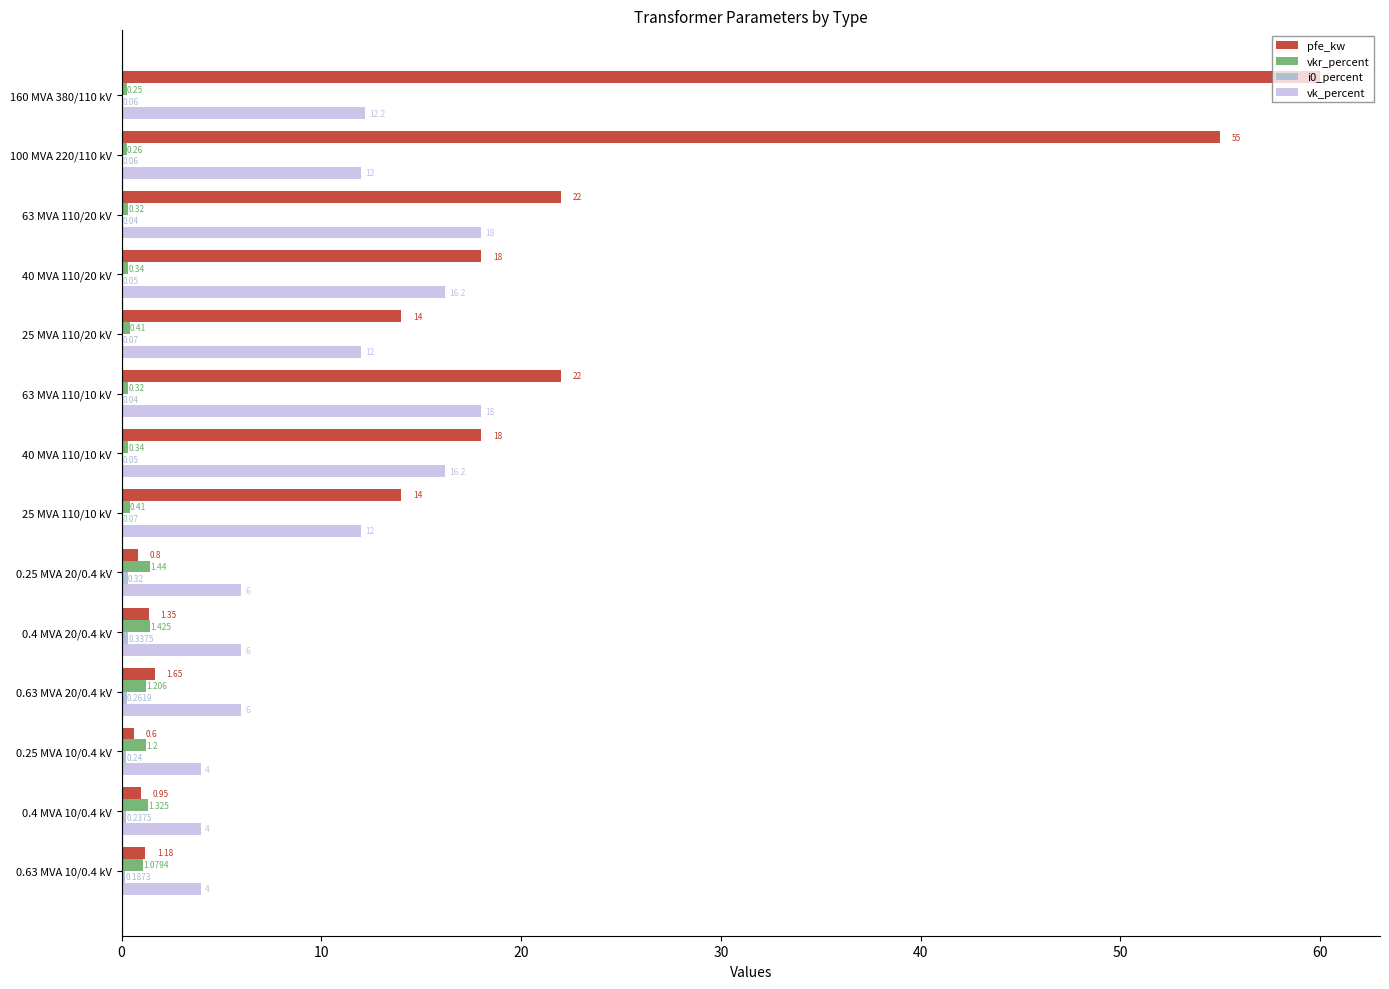

How many categories are shown in the chart?

14